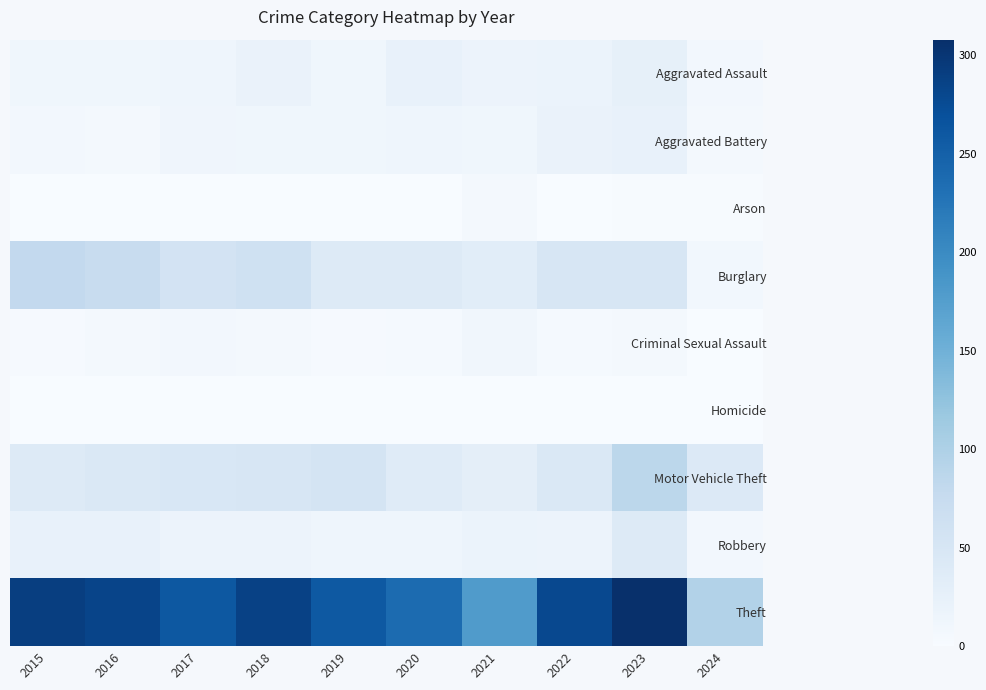

At how many categories does at least one series exceed 79?

10